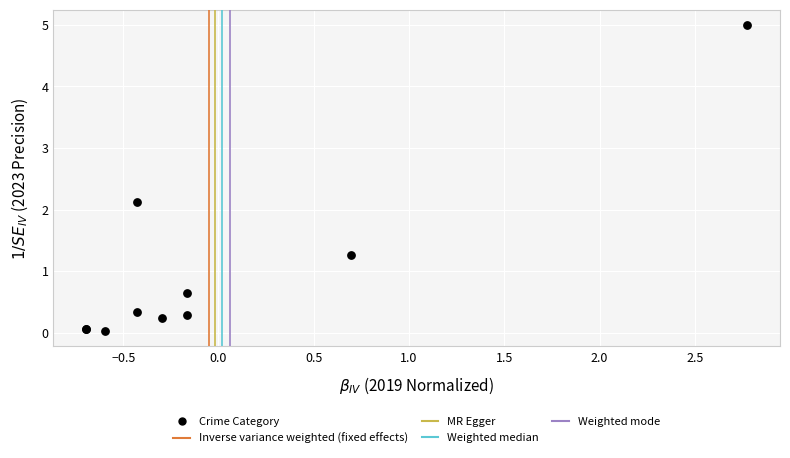

What Y value in the scatter plot is closest to 2?

2.1